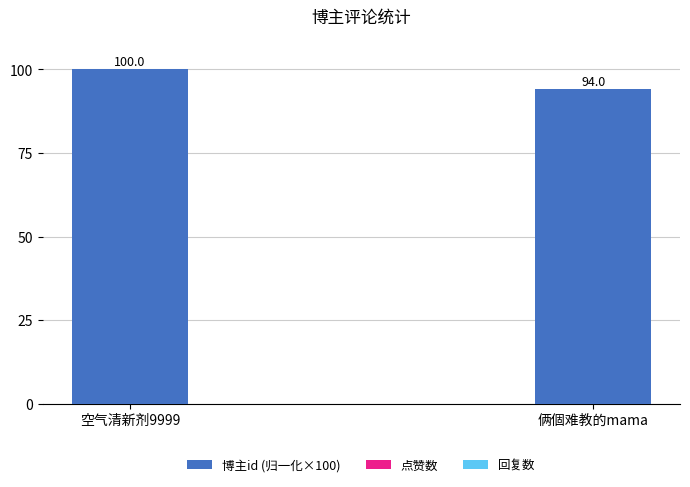

Are the bars grouped side by side (vs. stacked)?

No